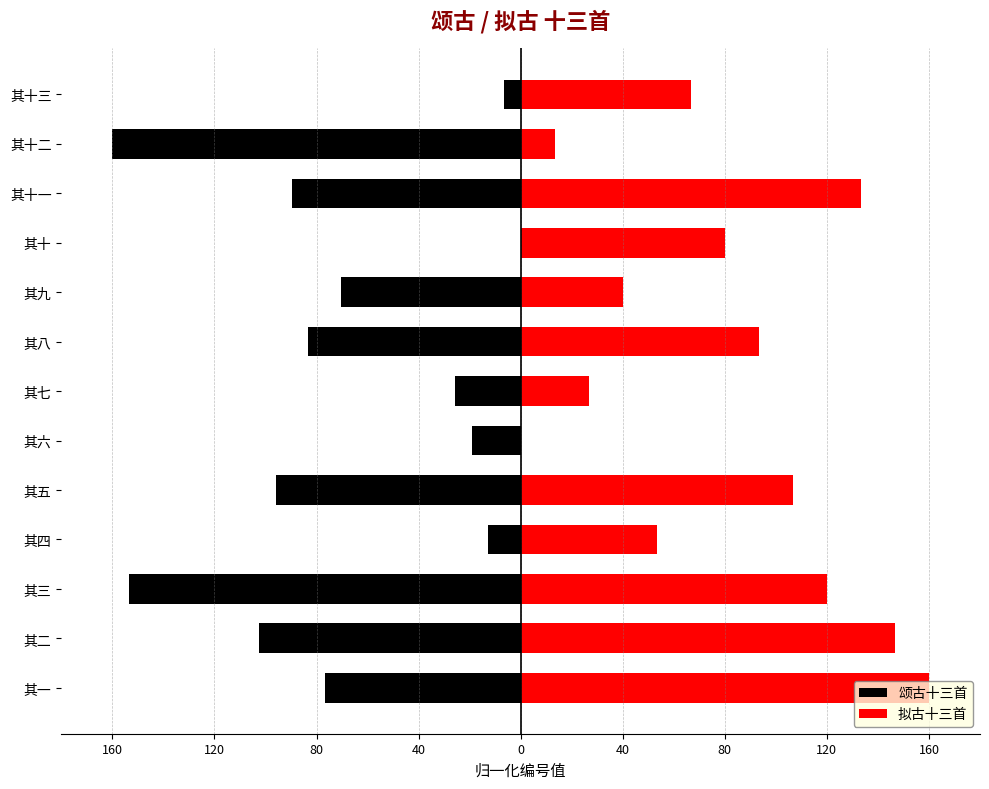

What is the value of the 拟古十三首 bar at the 4th from the left?

53.3